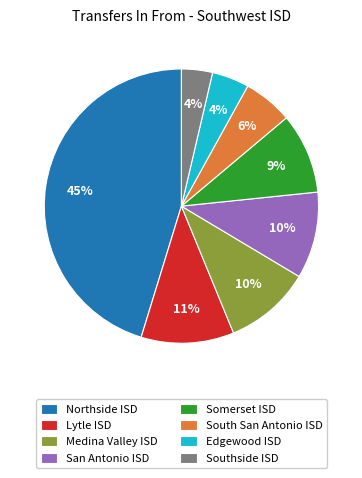

How many segments does this pie chart have?

8